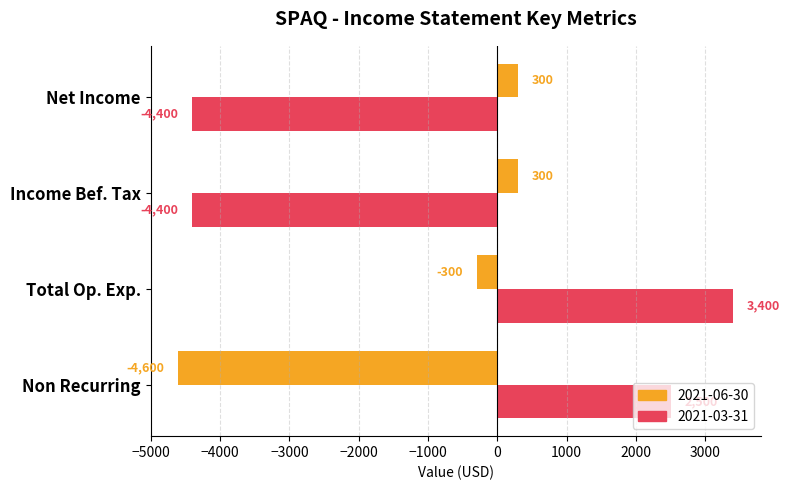

Count the 2021-03-31 values in the range -4400 to 3400.

4